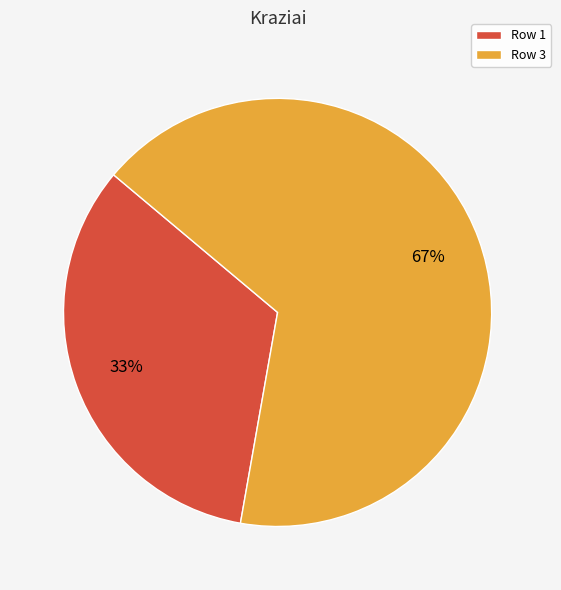

Count the number of slices in the pie.

2